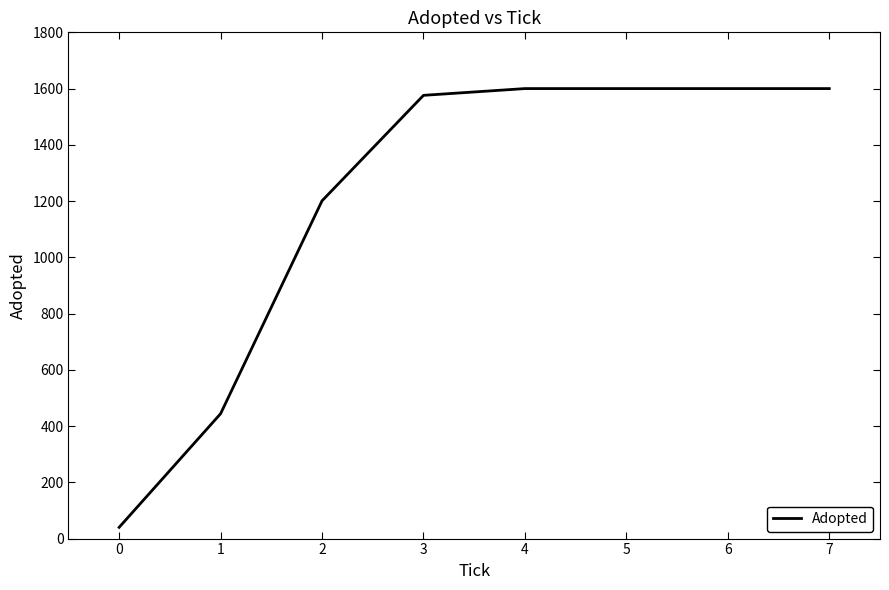

What is the ratio of the value at 0 to the value at 1?

0.1